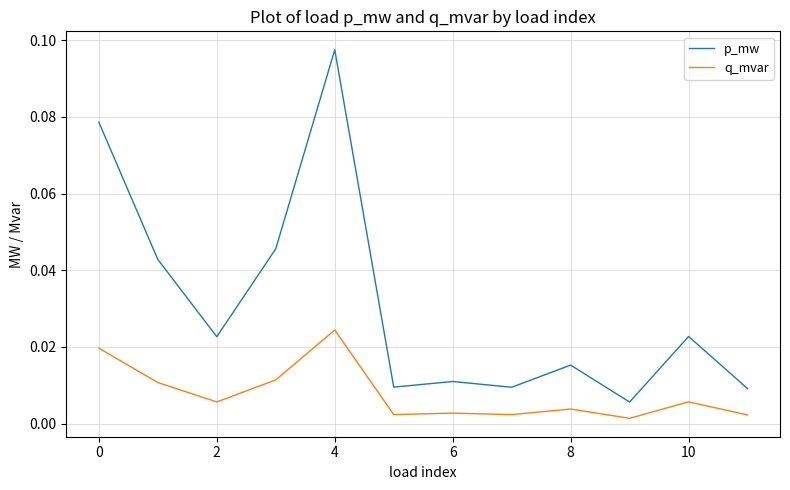

True or false: q_mvar and p_mw intersect in this chart.

False